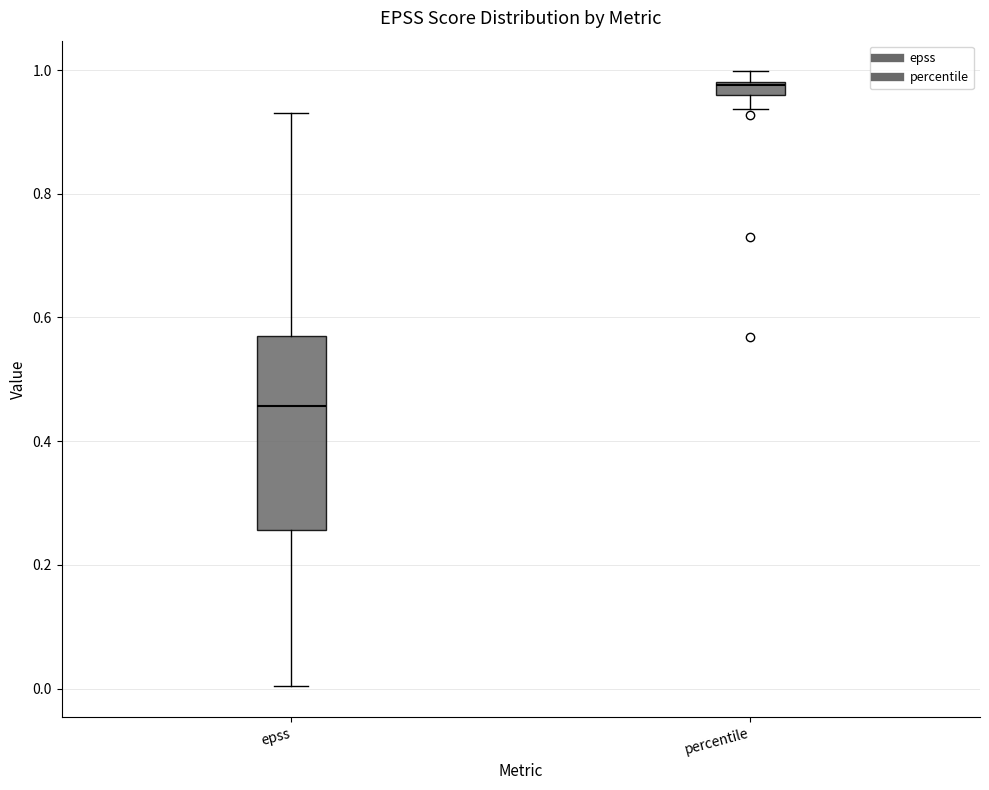

Where is the lower edge of the box for percentile on the y-axis? The values are not printed on the chart, so give them approximately, as read against the axis.

0.96